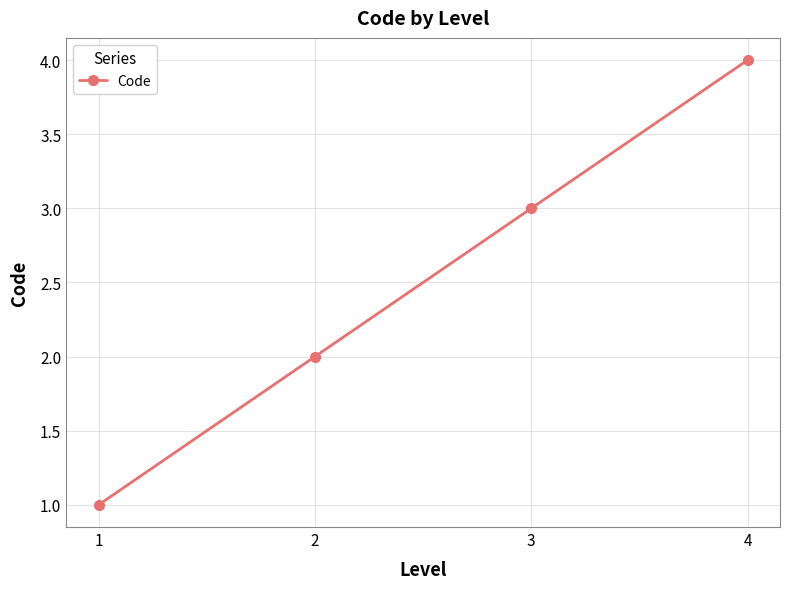

What is the approximate value at 4?

4